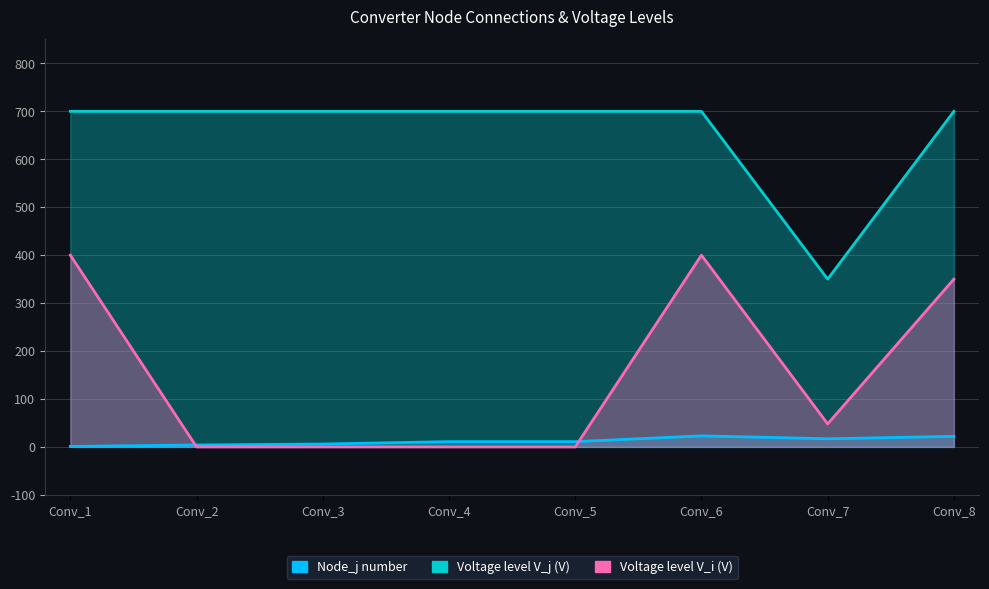

True or false: Voltage level V_j (V) has more than 0 interior local peaks.

False